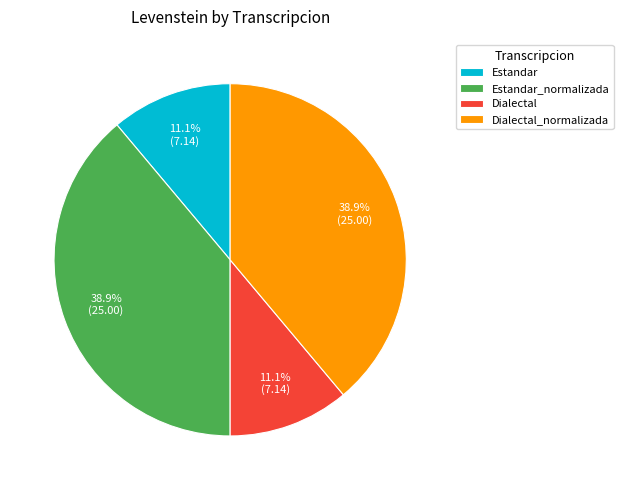

How many slices are in this pie chart?

4